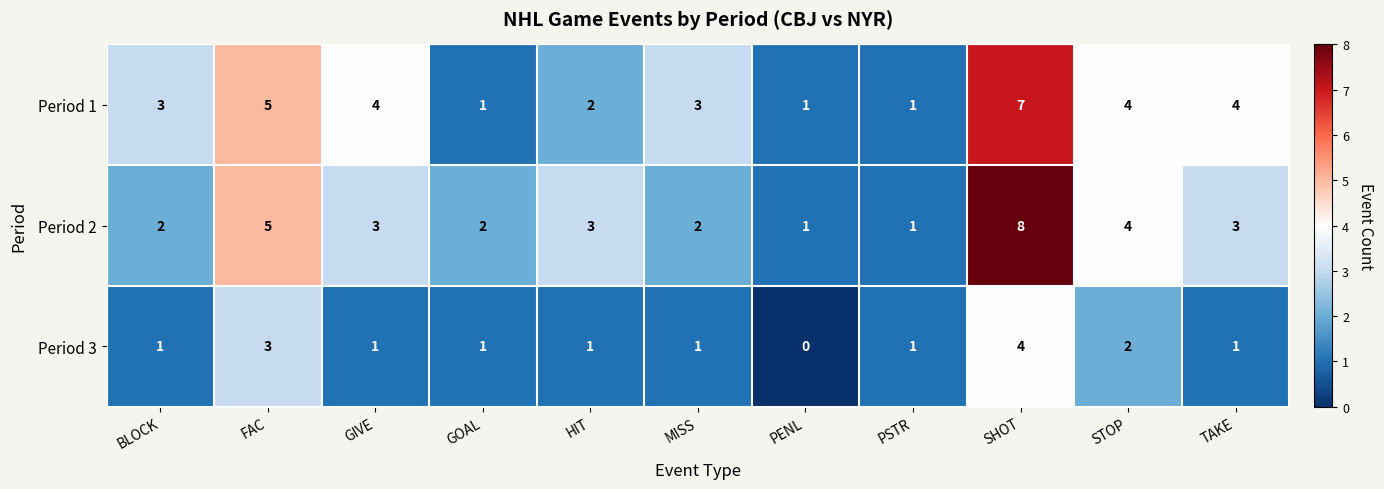

Count the Period 2 values in the range 2 to 4.

7